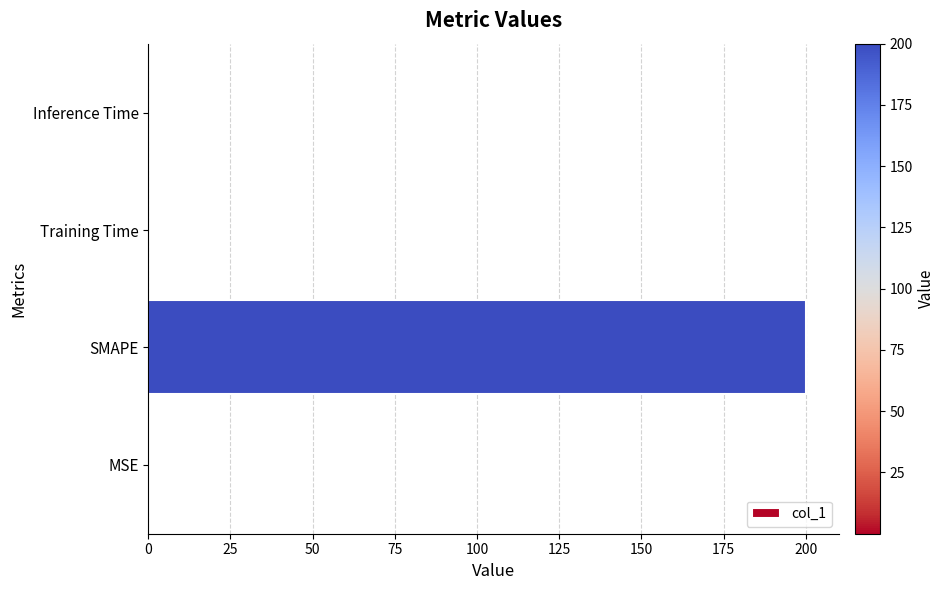

Is it true that the value at Training Time is 0.0?

True